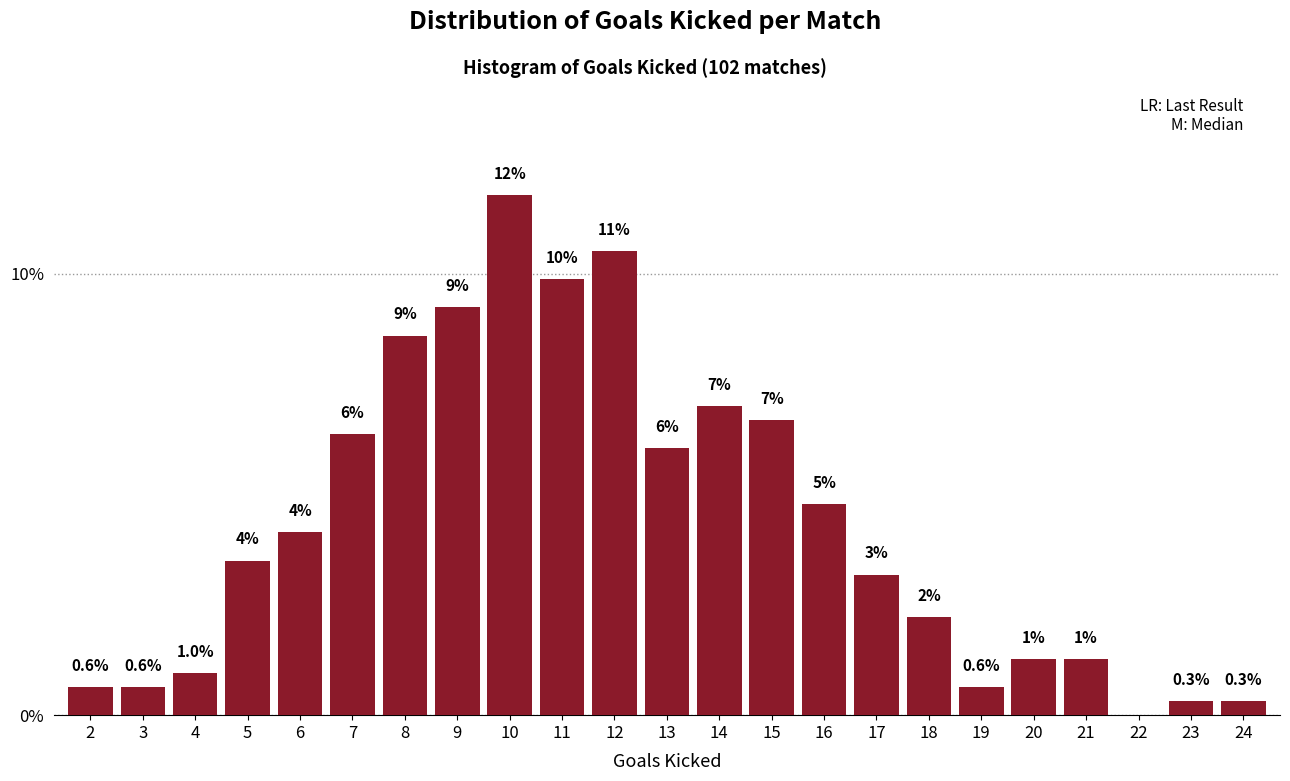

What is the greatest value displayed?

11.8